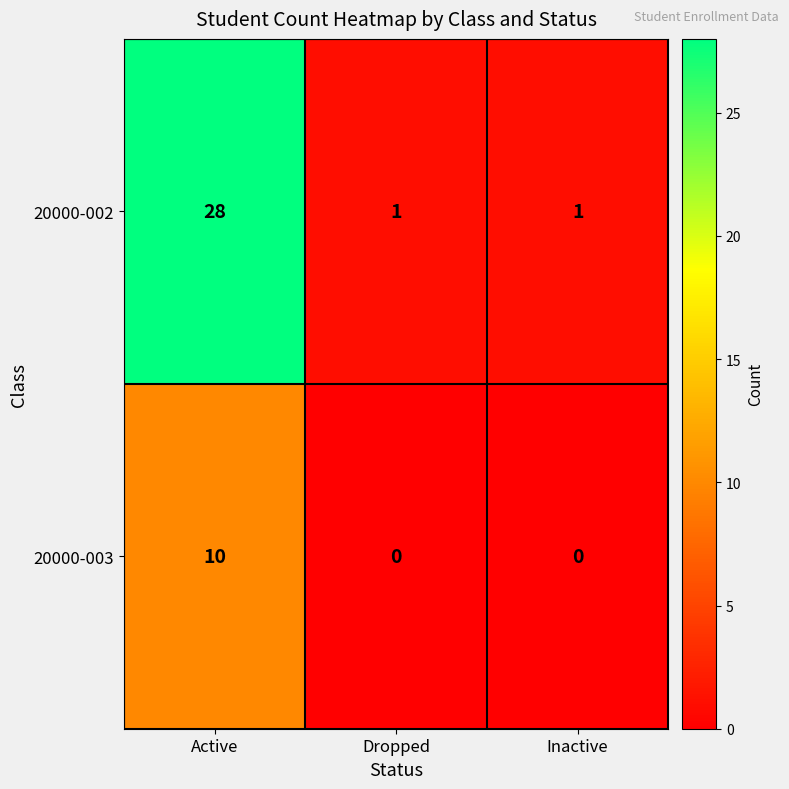

Which series has the widest spread of values?

20000-002